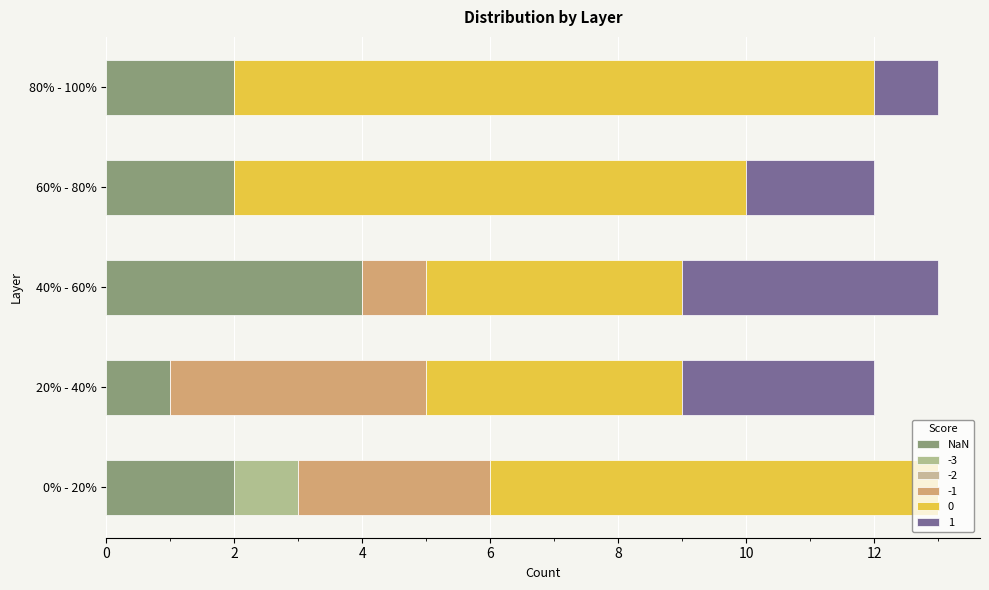

Count the number of data series in this chart.

5